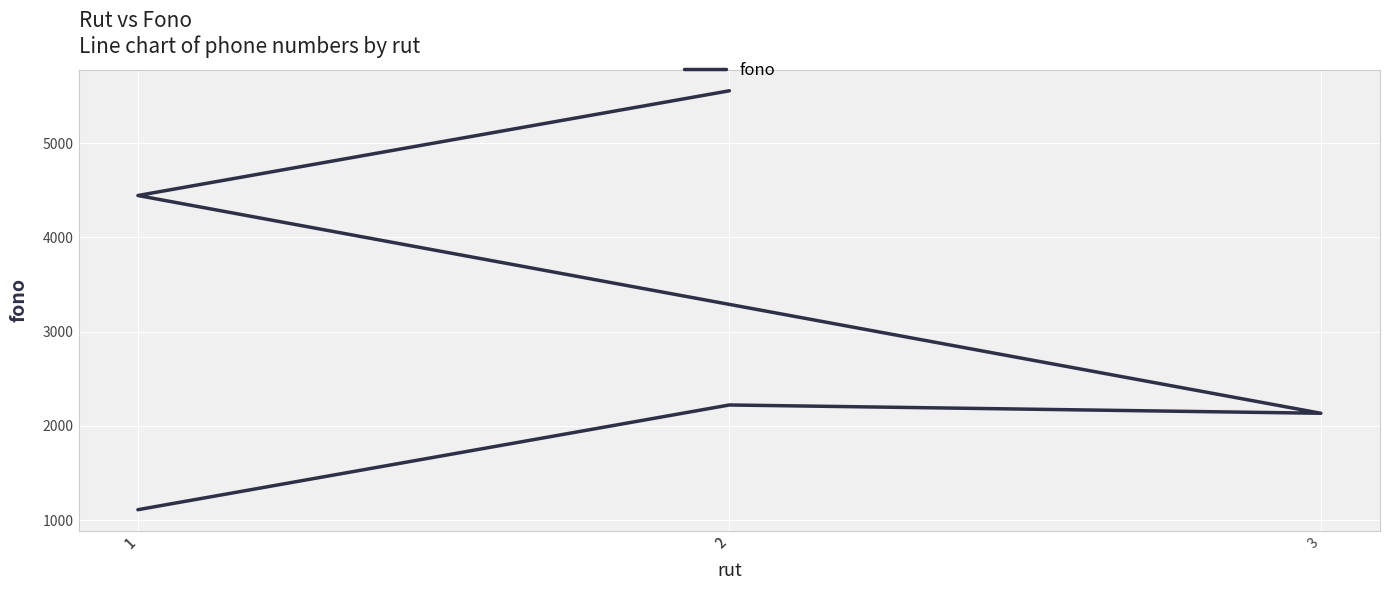

Is this an area chart (filled region under the line)?

No